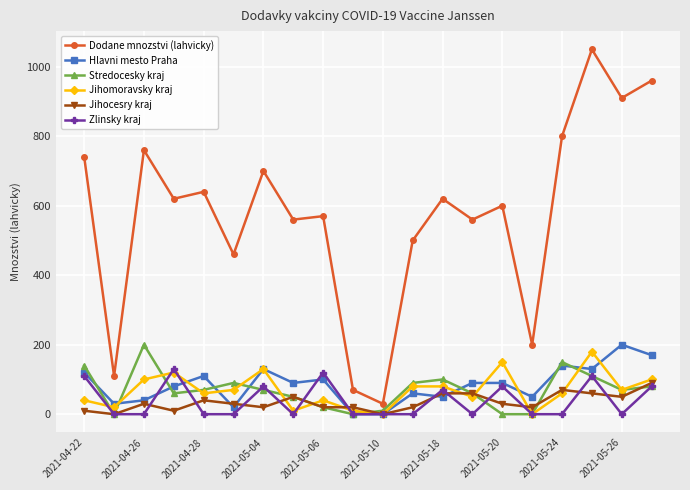

Reading left to right, list all the values displayed in this chart.

Dodane mnozstvi (lahvicky): 740	110	760	620	640	460	700	560	570	70	30	500	620	560	600	200	800	1050	910	960
Hlavni mesto Praha: 120	30	40	80	110	20	130	90	100	0	0	60	50	90	90	50	140	130	200	170
Stredocesky kraj: 140	0	200	60	70	90	70	50	20	0	10	90	100	60	0	0	150	110	70	80
Jihomoravsky kraj: 40	20	100	120	60	70	130	10	40	10	0	80	80	50	150	0	60	180	70	100
Jihocesry kraj: 10	0	30	10	40	30	20	50	20	20	0	20	60	60	30	20	70	60	50	90
Zlinsky kraj: 110	0	0	130	0	0	80	0	120	0	0	0	70	0	80	0	0	110	0	80